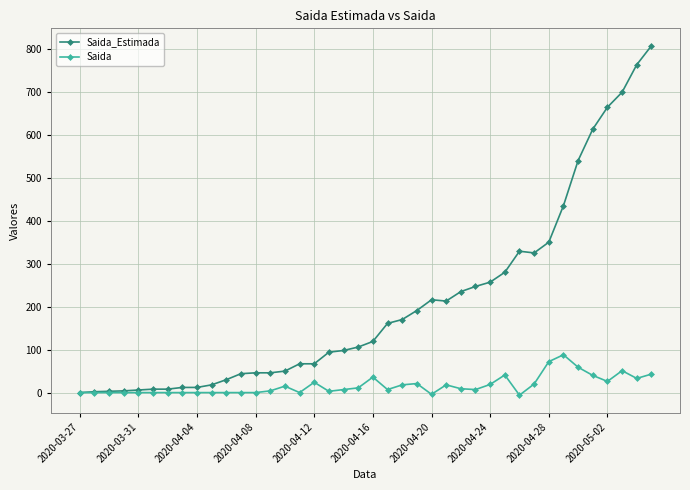

How many lines are shown in the chart?

2